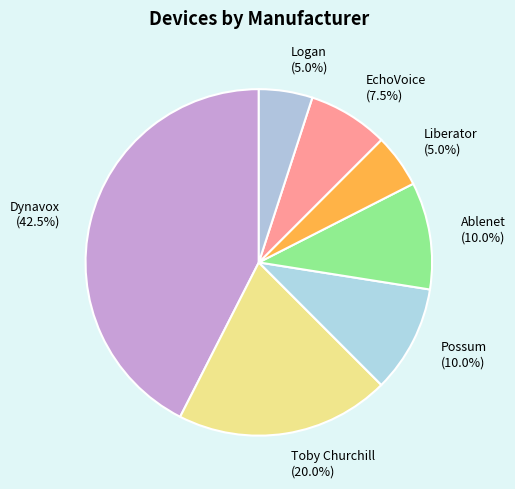

How much of the chart is everything except Possum (10.0%)?

90.0%